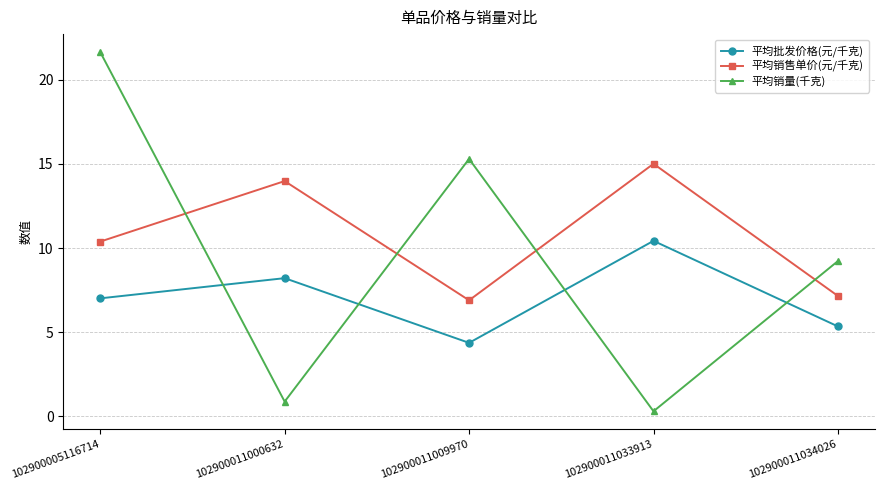

List the series in order of their peak value, lowest first.

平均批发价格(元/千克), 平均销售单价(元/千克), 平均销量(千克)